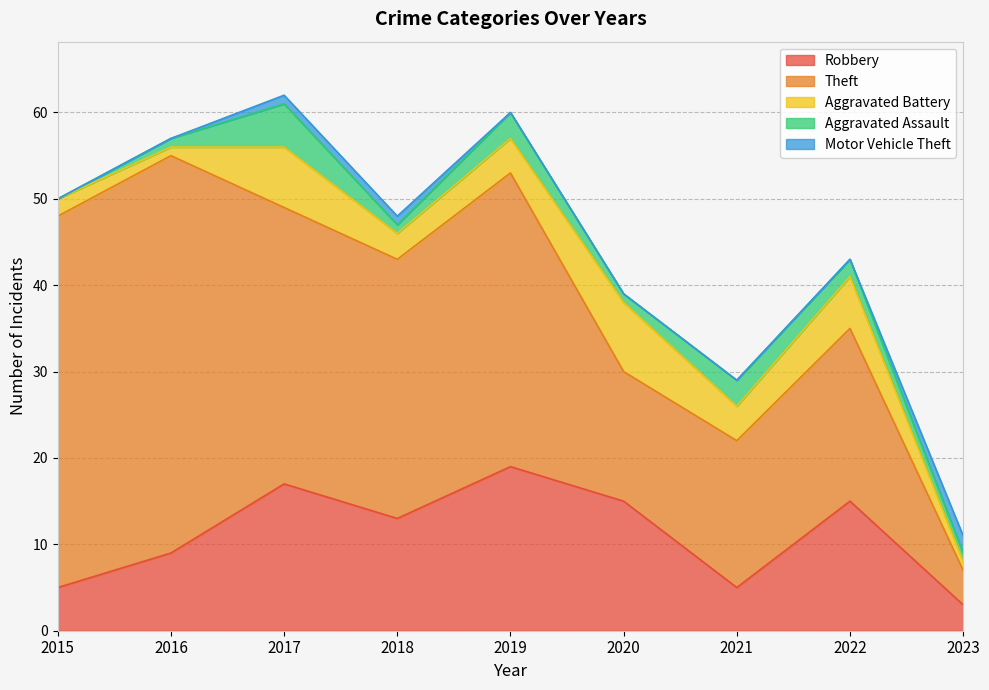

Between which two adjacent categories do Aggravated Battery and Motor Vehicle Theft first intersect?

2022 and 2023